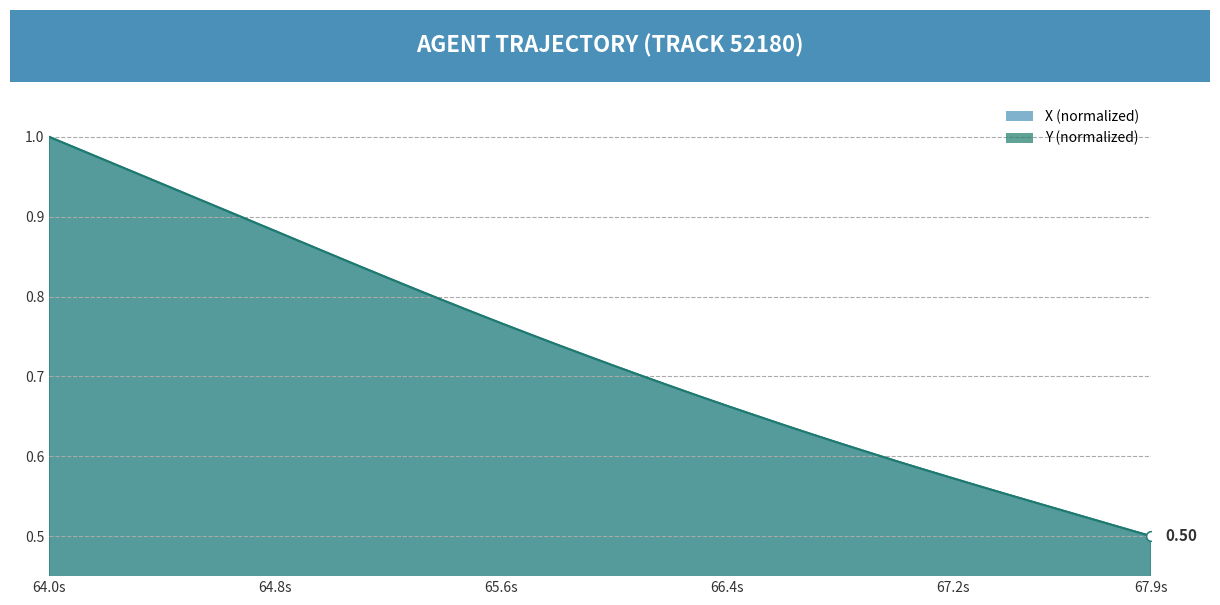

Which series has the largest total across all categories?

Y